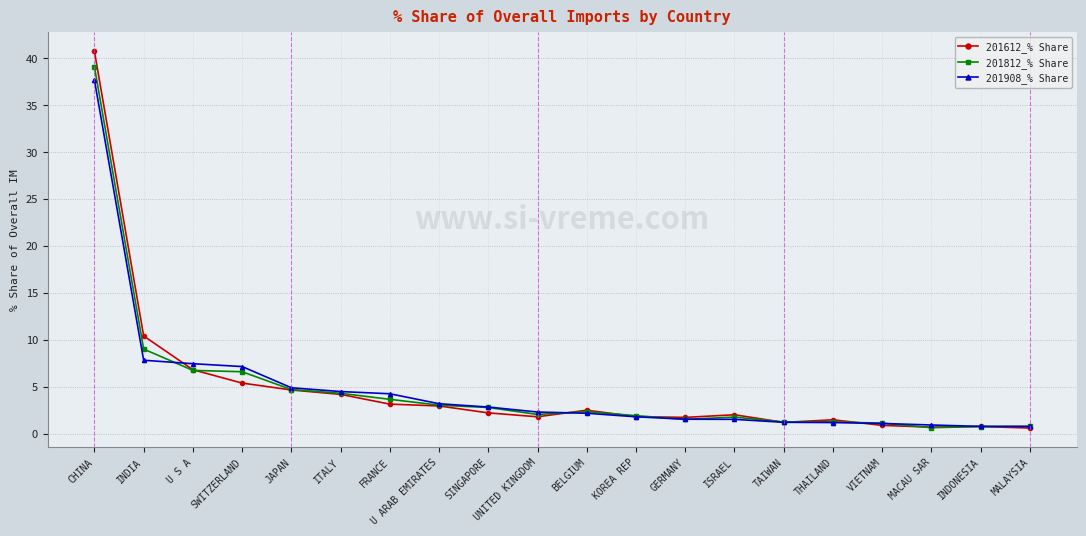

True or false: 201908_% Share and 201812_% Share cross at least once.

True